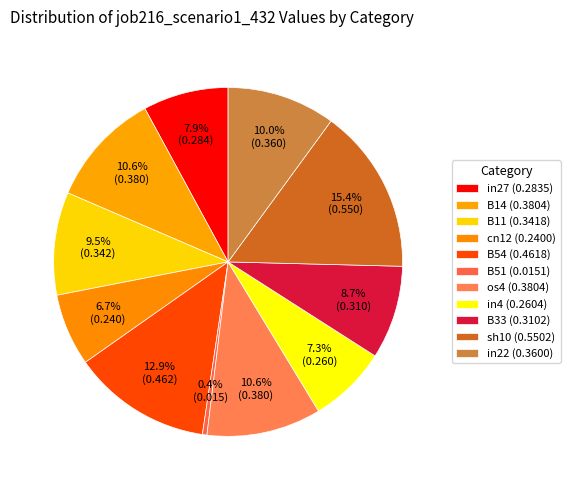

What is the total percentage of in27 and B33?

16.6%